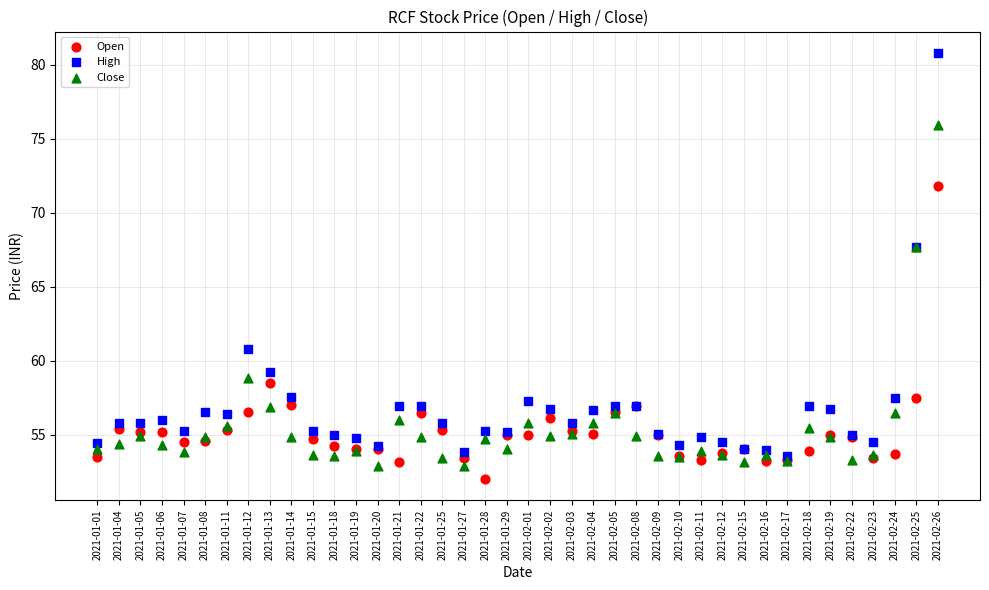

What are all the series names shown in the legend?

Open, High, Close